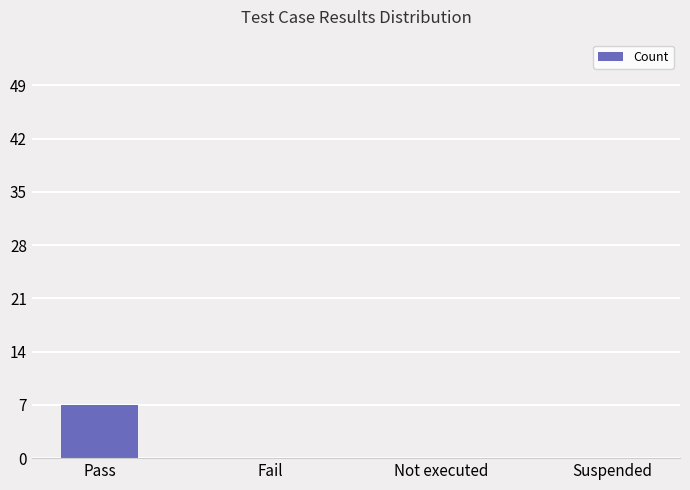

How many categories are shown in the chart?

4